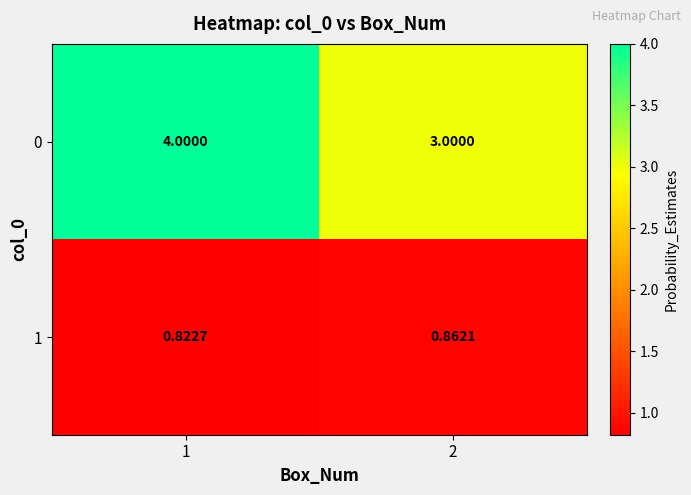

Is the value of 0 at 1 greater than the value of 1 at 2?

Yes